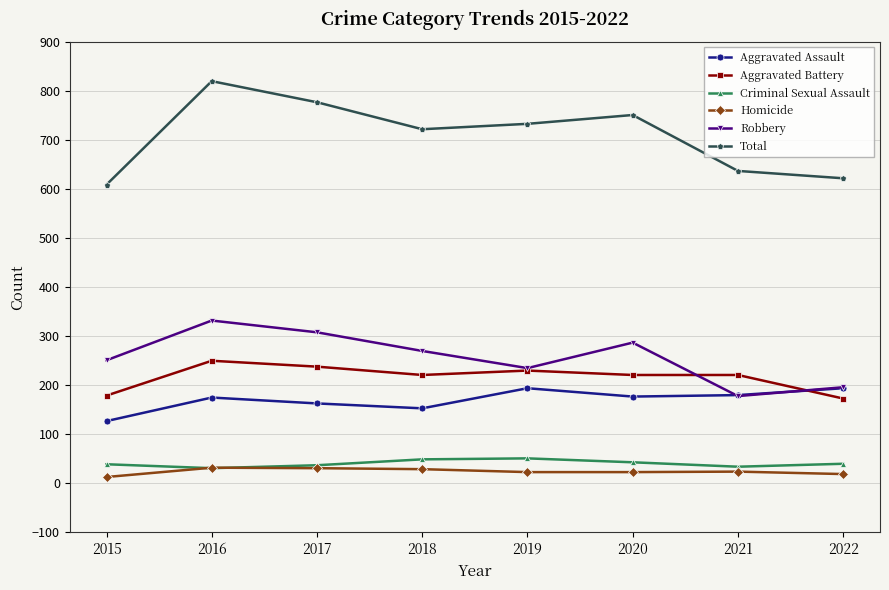

The value of Aggravated Battery at 2015 is 274. True or false?

False